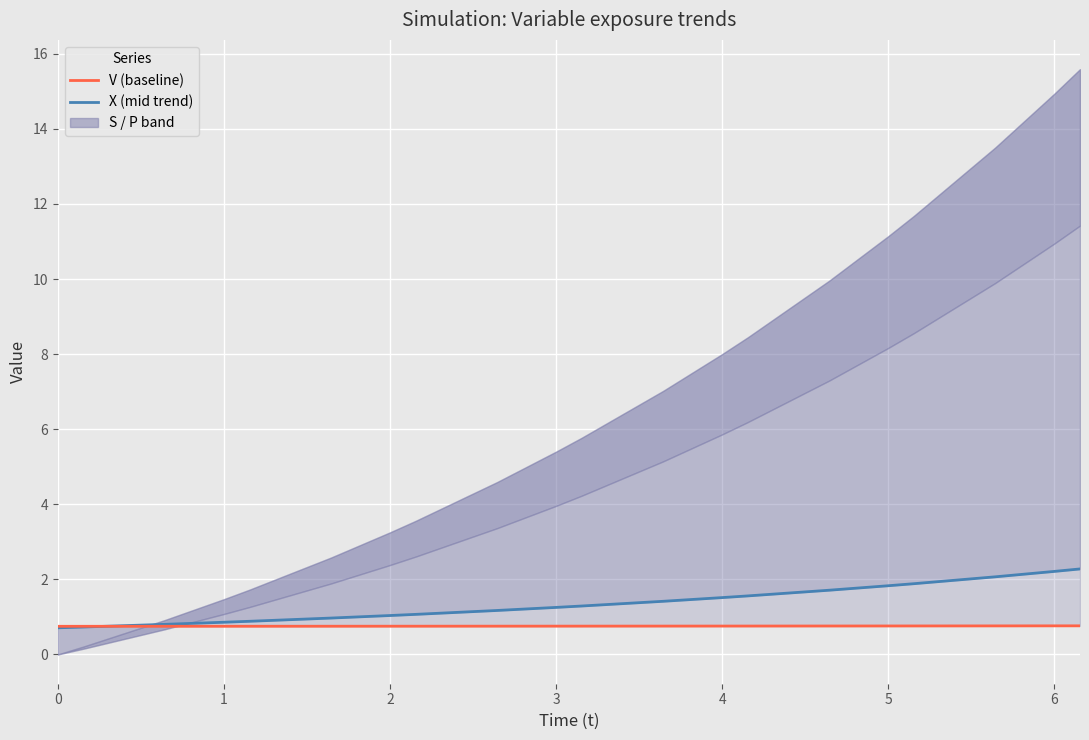

What is the value of the X (mid trend) point at the 16th from the left?

1.8